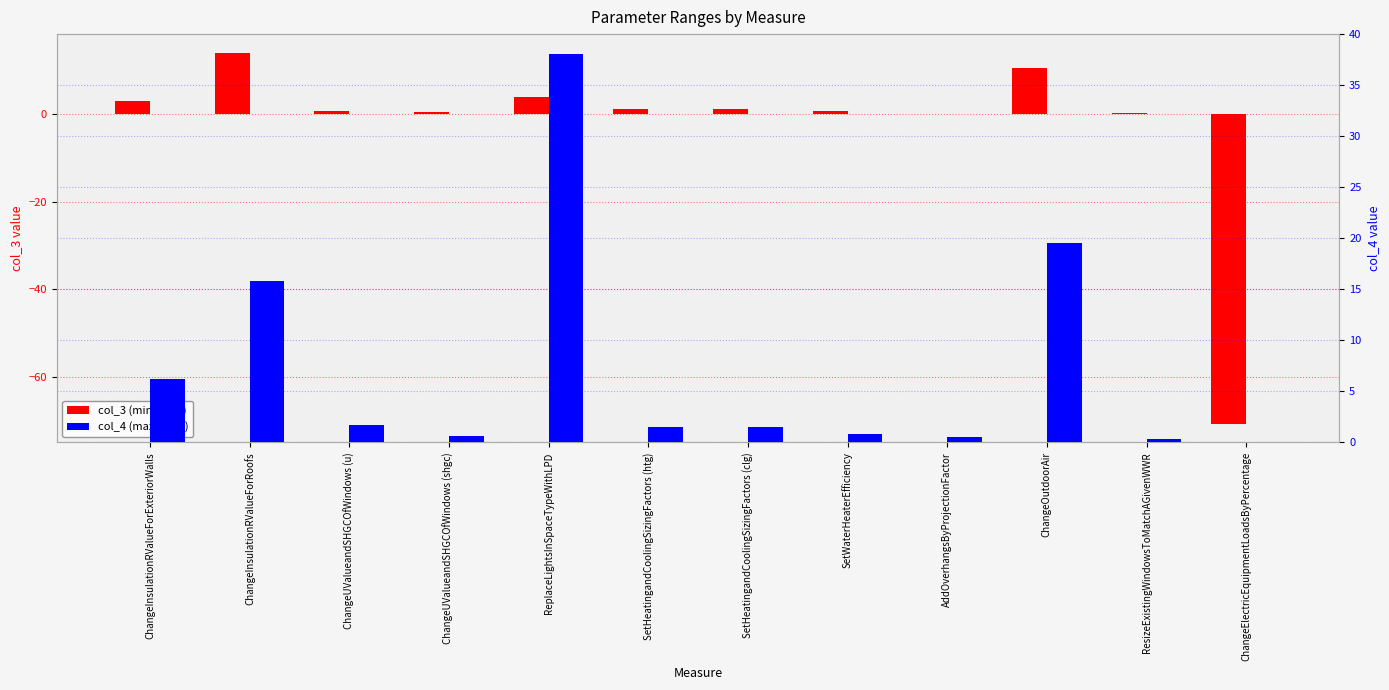

How many bars are there in total?

24